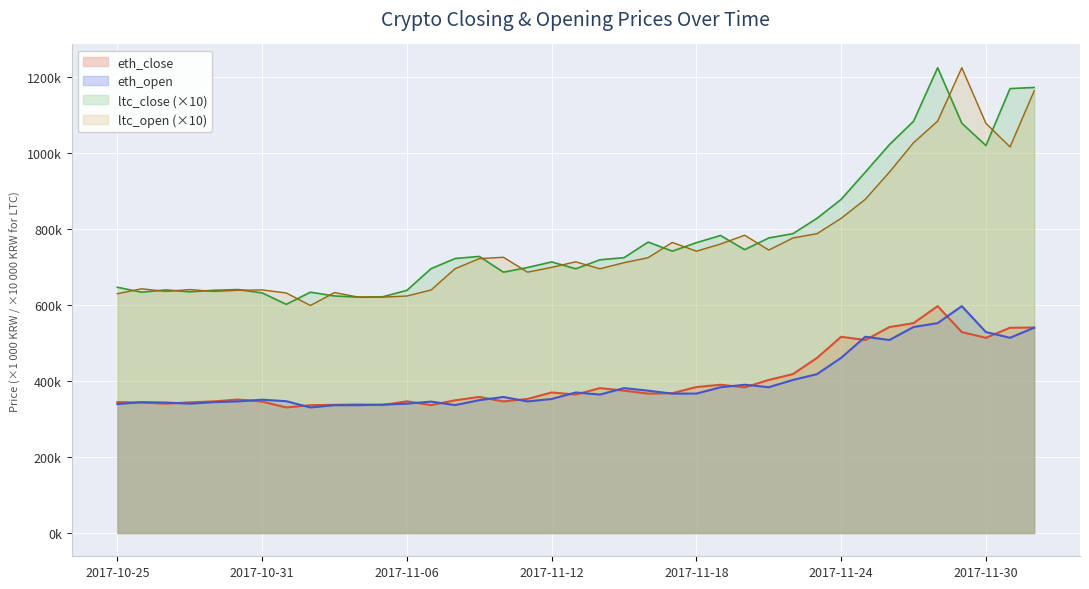

What value does the eth_open series have at 2017-11-04?

336.5